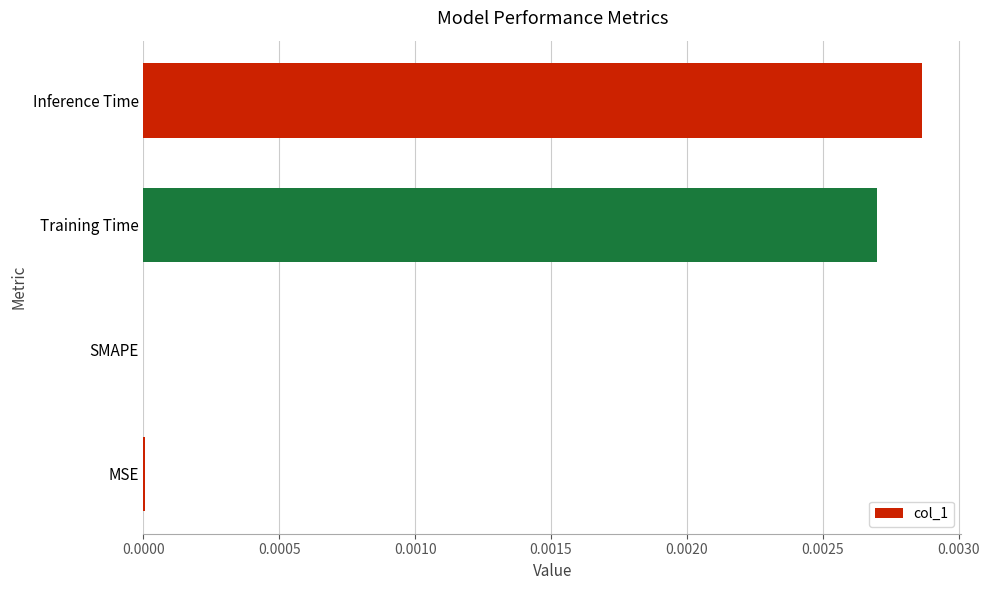

Between SMAPE and Training Time, which is larger?

Training Time